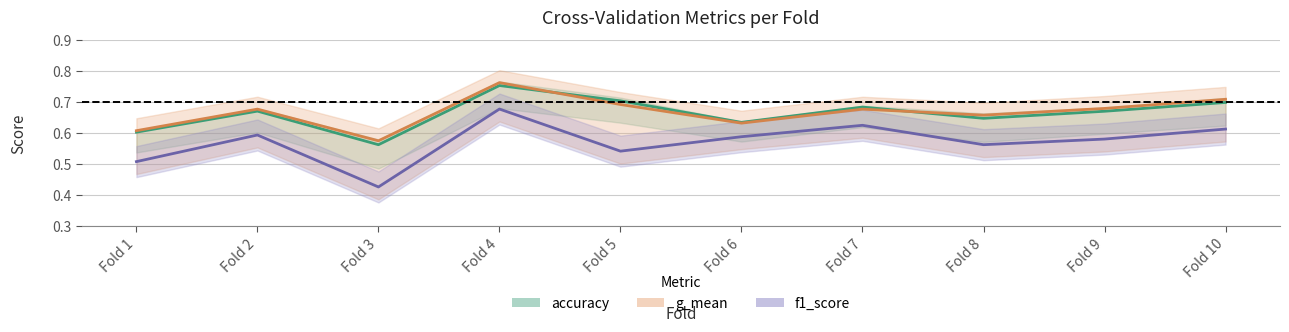

Between Fold 1 and Fold 8, which series saw the biggest shift?

f1_score